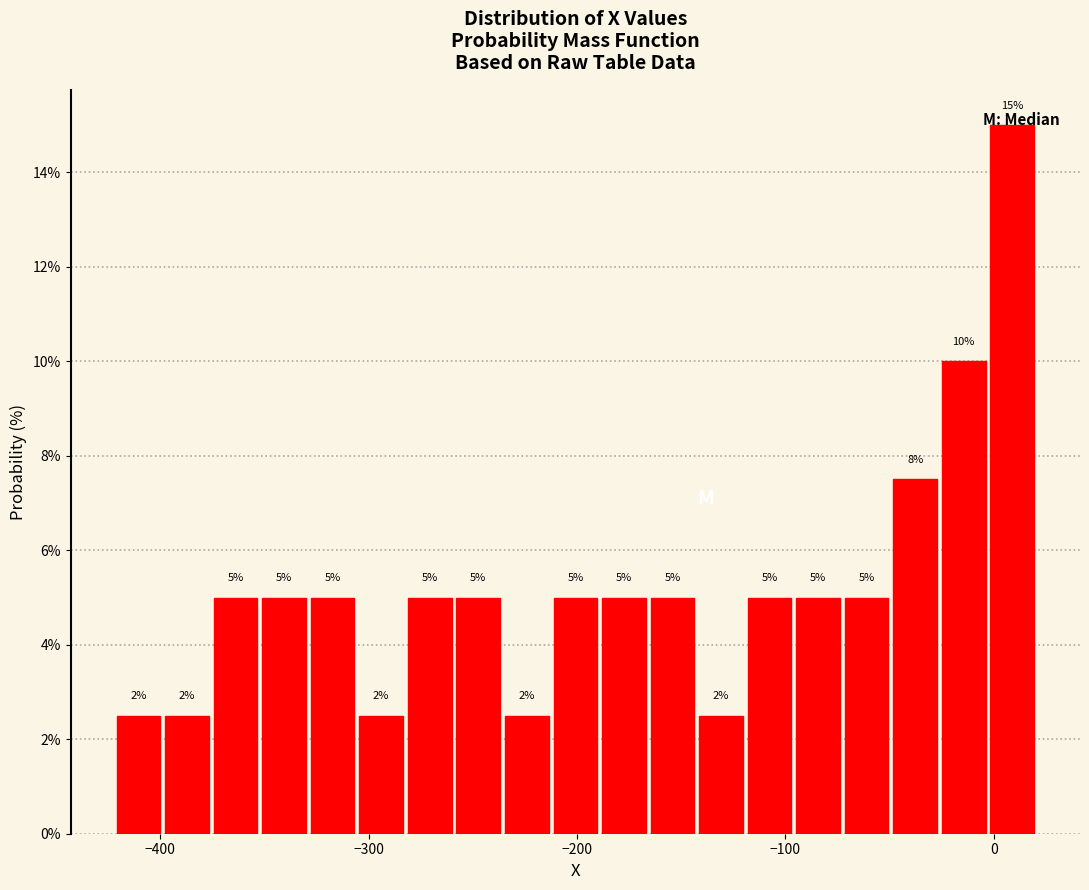

Around what value on the x-axis is the tallest bar? Give the approximate position of its centre, as read against the axis.

10